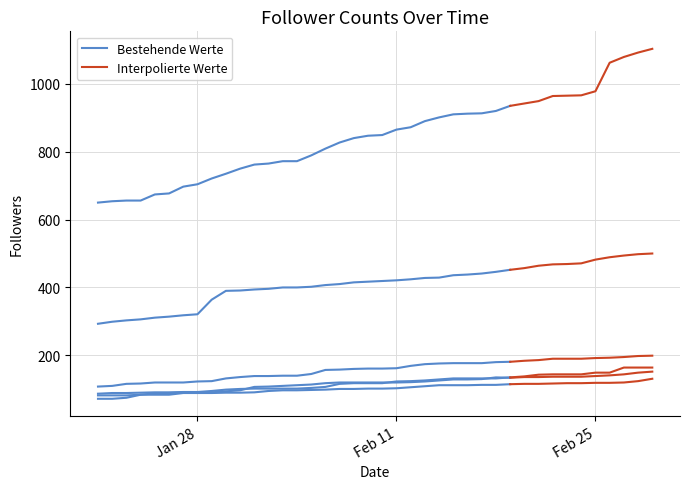

What is the label of the 23rd point from the left?

2025-02-12